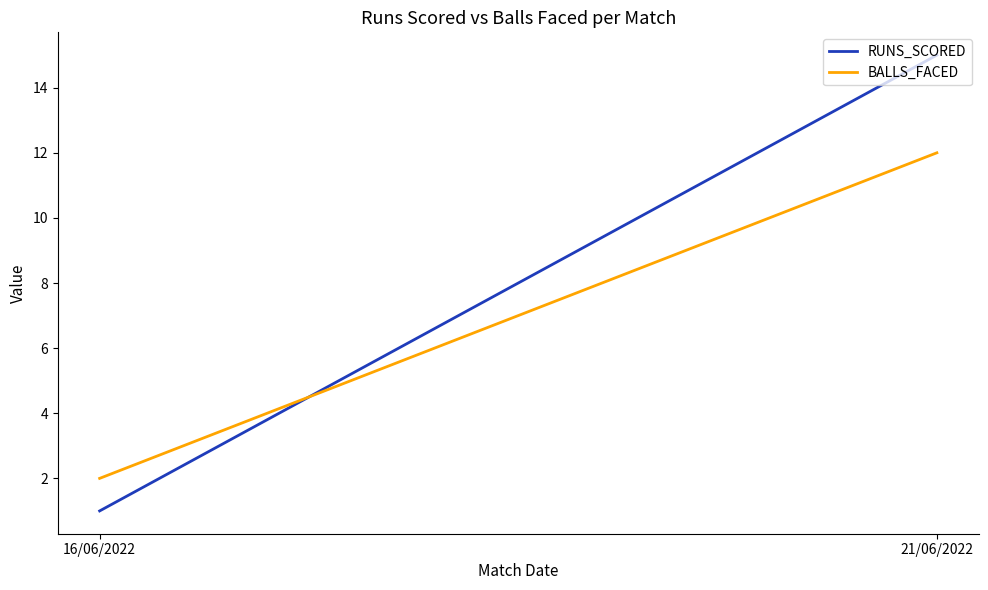

The BALLS_FACED series shows 6 at 21/06/2022. True or false?

False